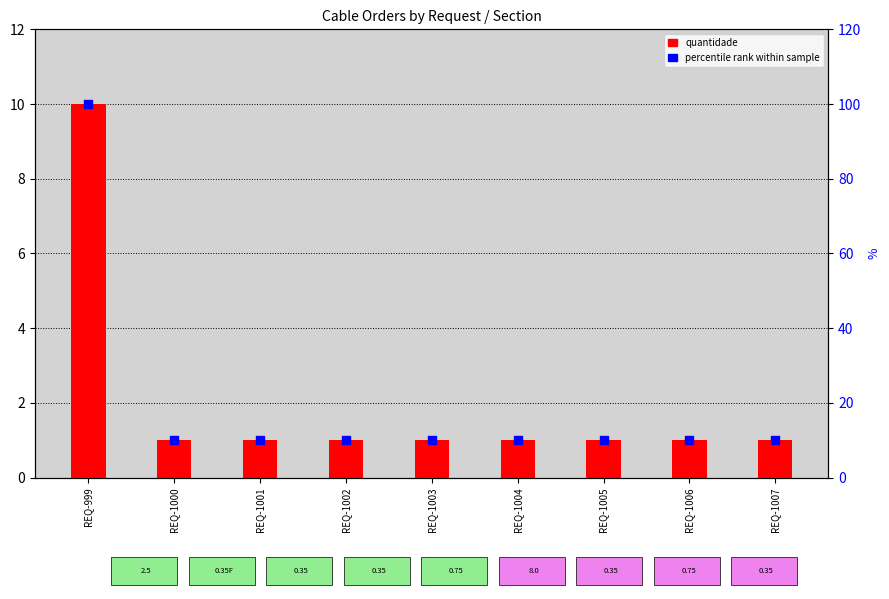

Which series has the widest spread of Y values?

percentile rank within sample